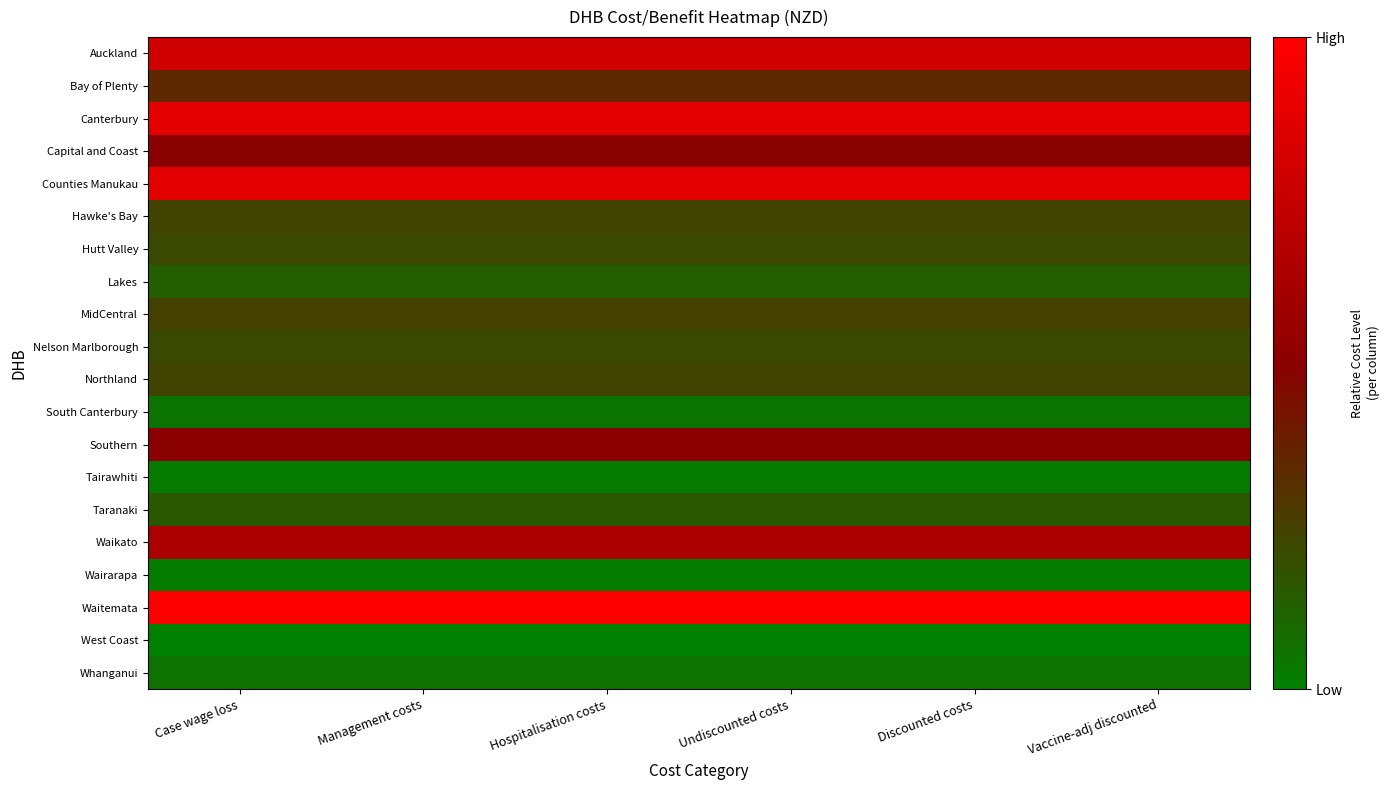

Reading left to right, list all the values displayed in this chart.

Auckland: Case wage loss=0.8	Management costs=0.8	Hospitalisation costs=0.8	Undiscounted costs=0.8	Discounted costs=0.8	Vaccine-adj discounted=0.8
Bay of Plenty: Case wage loss=0.3	Management costs=0.3	Hospitalisation costs=0.3	Undiscounted costs=0.3	Discounted costs=0.3	Vaccine-adj discounted=0.3
Canterbury: Case wage loss=0.9	Management costs=0.9	Hospitalisation costs=0.9	Undiscounted costs=0.9	Discounted costs=0.9	Vaccine-adj discounted=0.9
Capital and Coast: Case wage loss=0.5	Management costs=0.5	Hospitalisation costs=0.5	Undiscounted costs=0.5	Discounted costs=0.5	Vaccine-adj discounted=0.5
Counties Manukau: Case wage loss=0.9	Management costs=0.9	Hospitalisation costs=0.9	Undiscounted costs=0.9	Discounted costs=0.9	Vaccine-adj discounted=0.9
Hawke's Bay: Case wage loss=0.2	Management costs=0.2	Hospitalisation costs=0.2	Undiscounted costs=0.2	Discounted costs=0.2	Vaccine-adj discounted=0.2
Hutt Valley: Case wage loss=0.2	Management costs=0.2	Hospitalisation costs=0.2	Undiscounted costs=0.2	Discounted costs=0.2	Vaccine-adj discounted=0.2
Lakes: Case wage loss=0.1	Management costs=0.1	Hospitalisation costs=0.1	Undiscounted costs=0.1	Discounted costs=0.1	Vaccine-adj discounted=0.1
MidCentral: Case wage loss=0.2	Management costs=0.2	Hospitalisation costs=0.2	Undiscounted costs=0.2	Discounted costs=0.2	Vaccine-adj discounted=0.2
Nelson Marlborough: Case wage loss=0.2	Management costs=0.2	Hospitalisation costs=0.2	Undiscounted costs=0.2	Discounted costs=0.2	Vaccine-adj discounted=0.2
Northland: Case wage loss=0.2	Management costs=0.2	Hospitalisation costs=0.2	Undiscounted costs=0.2	Discounted costs=0.2	Vaccine-adj discounted=0.2
South Canterbury: Case wage loss=0.0	Management costs=0.0	Hospitalisation costs=0.0	Undiscounted costs=0.0	Discounted costs=0.0	Vaccine-adj discounted=0.0
Southern: Case wage loss=0.5	Management costs=0.5	Hospitalisation costs=0.5	Undiscounted costs=0.5	Discounted costs=0.5	Vaccine-adj discounted=0.5
Tairawhiti: Case wage loss=0.0	Management costs=0.0	Hospitalisation costs=0.0	Undiscounted costs=0.0	Discounted costs=0.0	Vaccine-adj discounted=0.0
Taranaki: Case wage loss=0.2	Management costs=0.2	Hospitalisation costs=0.2	Undiscounted costs=0.2	Discounted costs=0.2	Vaccine-adj discounted=0.2
Waikato: Case wage loss=0.6	Management costs=0.6	Hospitalisation costs=0.6	Undiscounted costs=0.6	Discounted costs=0.6	Vaccine-adj discounted=0.6
Wairarapa: Case wage loss=0.0	Management costs=0.0	Hospitalisation costs=0.0	Undiscounted costs=0.0	Discounted costs=0.0	Vaccine-adj discounted=0.0
Waitemata: Case wage loss=1.0	Management costs=1.0	Hospitalisation costs=1.0	Undiscounted costs=1.0	Discounted costs=1.0	Vaccine-adj discounted=1.0
West Coast: Case wage loss=0.0	Management costs=0.0	Hospitalisation costs=0.0	Undiscounted costs=0.0	Discounted costs=0.0	Vaccine-adj discounted=0.0
Whanganui: Case wage loss=0.1	Management costs=0.1	Hospitalisation costs=0.1	Undiscounted costs=0.1	Discounted costs=0.1	Vaccine-adj discounted=0.1